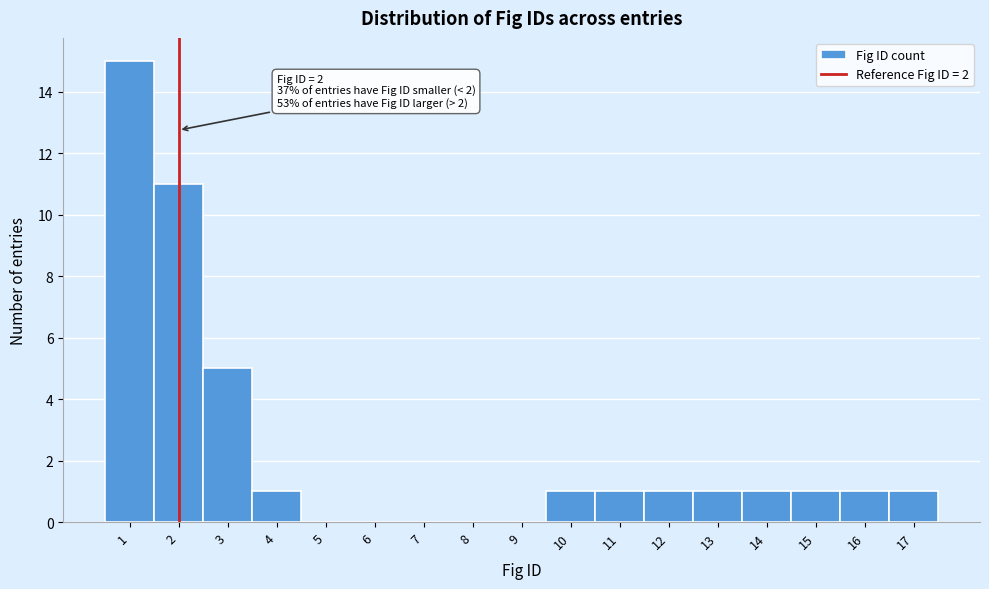

Which range on the x-axis has the tallest bar?

0.5 to 1.5